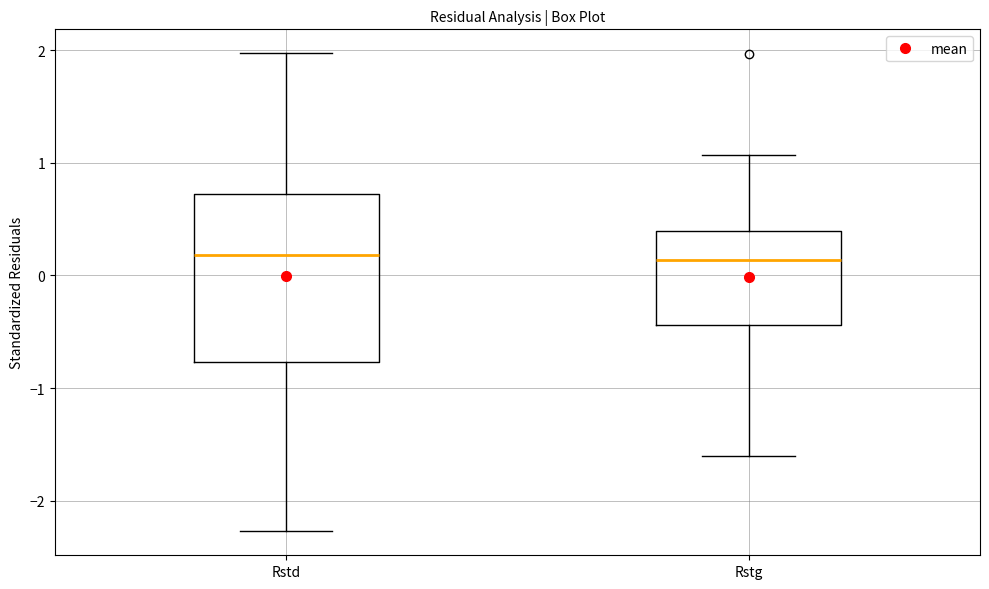

Reading left to right, read every box against the y-axis: the position of its median line, the range the box covers, and the ends of its whiskers. The values are not printed on the chart, so give them approximately, as read against the axis.

Rstd: median 0.2, box -0.8 to 0.7, whiskers -2.3 to 2.0
Rstg: median 0.1, box -0.4 to 0.4, whiskers -1.6 to 1.1